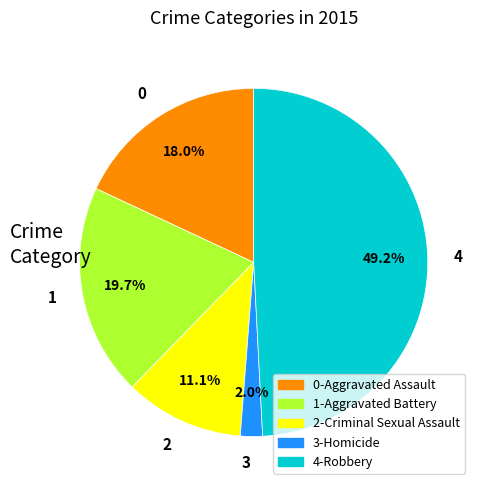

Between 4 and 0, which is larger?

4